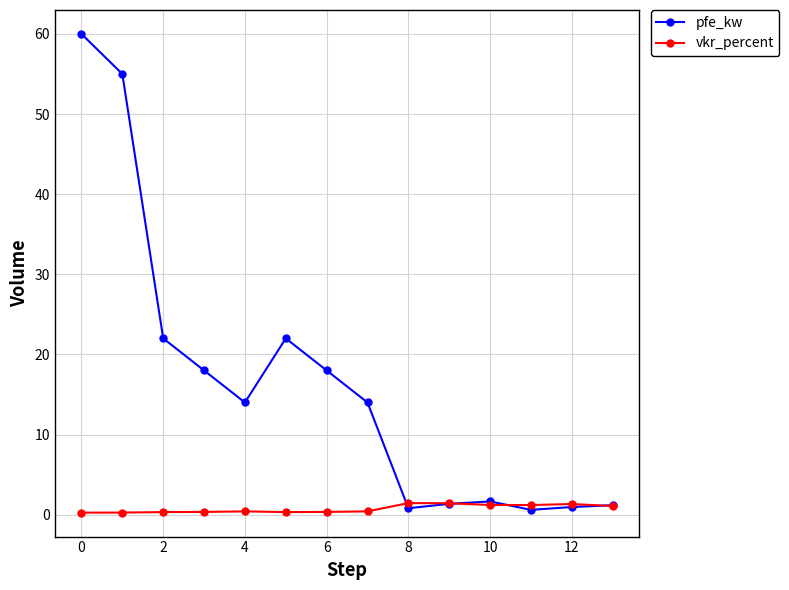

Which series has the largest range (max minus min)?

pfe_kw